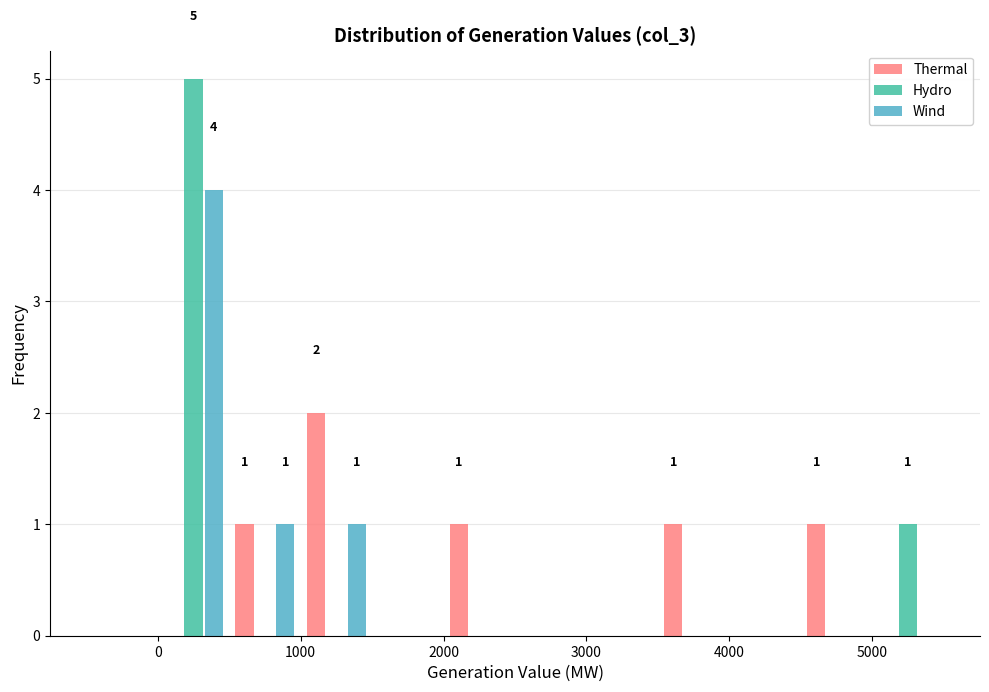

In the Hydro series, which range on the x-axis has the tallest bar?

0 to 500